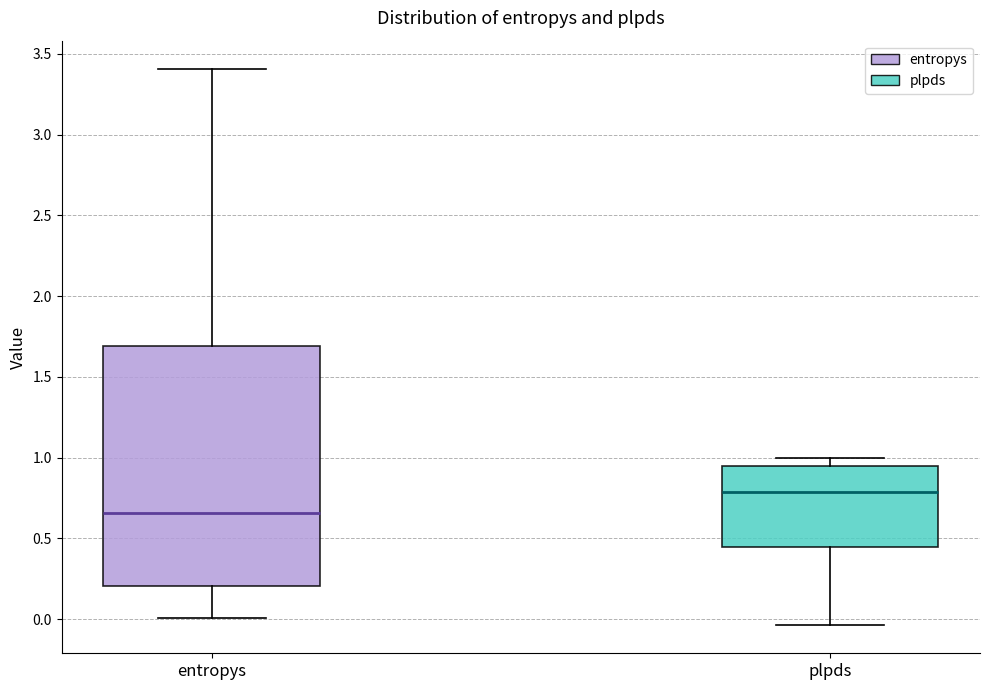

Where does the median line of the box for entropys sit on the y-axis? The values are not printed on the chart, so give them approximately, as read against the axis.

0.65